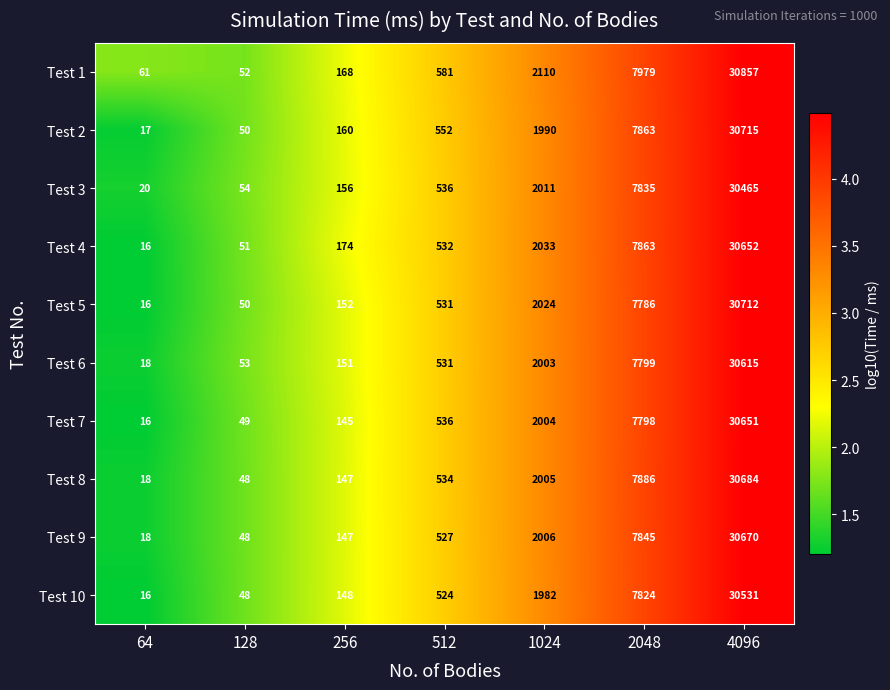

The value of Test 8 at 2048 is 7886. True or false?

True